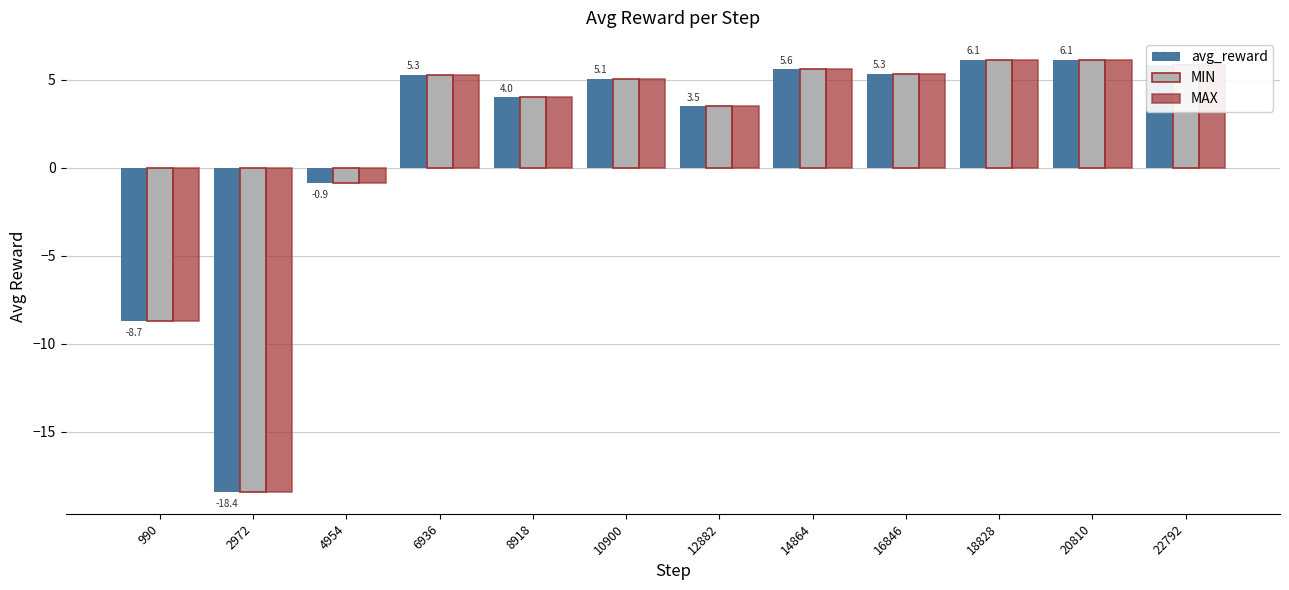

What is the sum of the MIN values at 20810 and 8918?

10.1